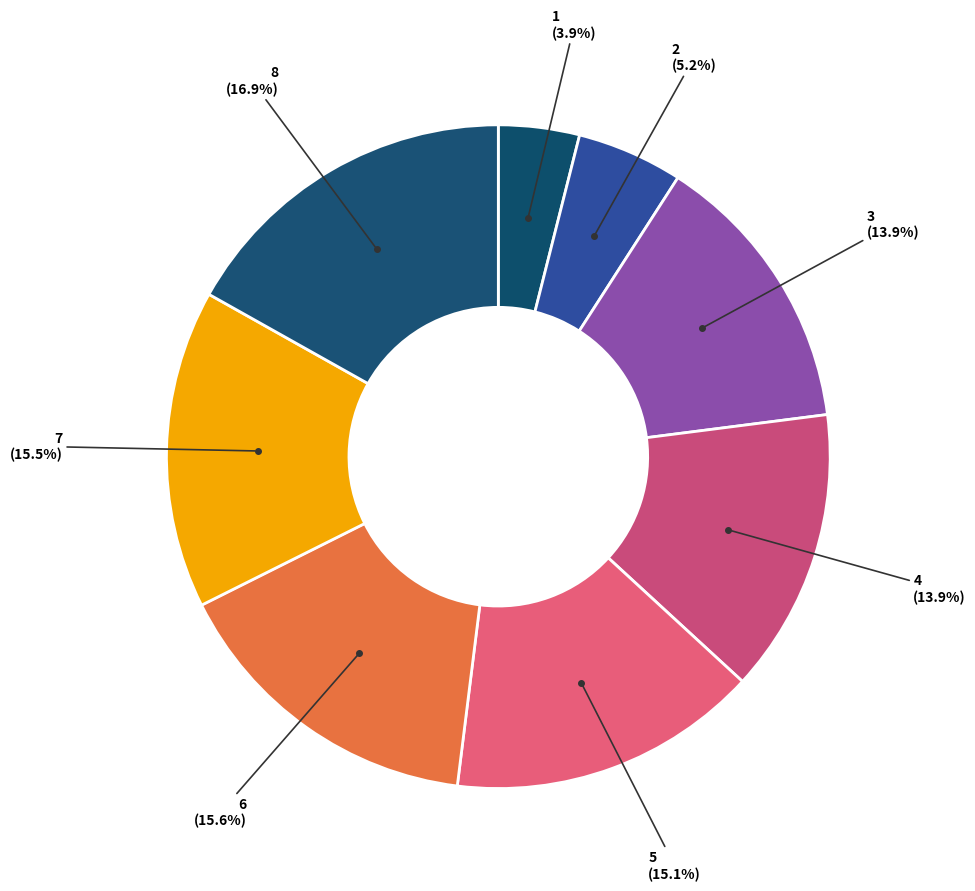

Rank the categories by value from highest to lowest.

8, 6, 7, 5, 3, 4, 2, 1